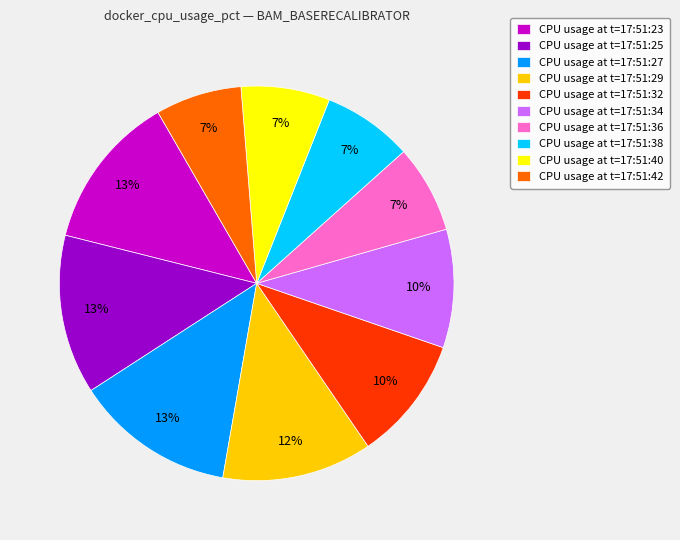

What is the ratio of the value at CPU usage at t=17:51:25 to the value at CPU usage at t=17:51:23?

1.0